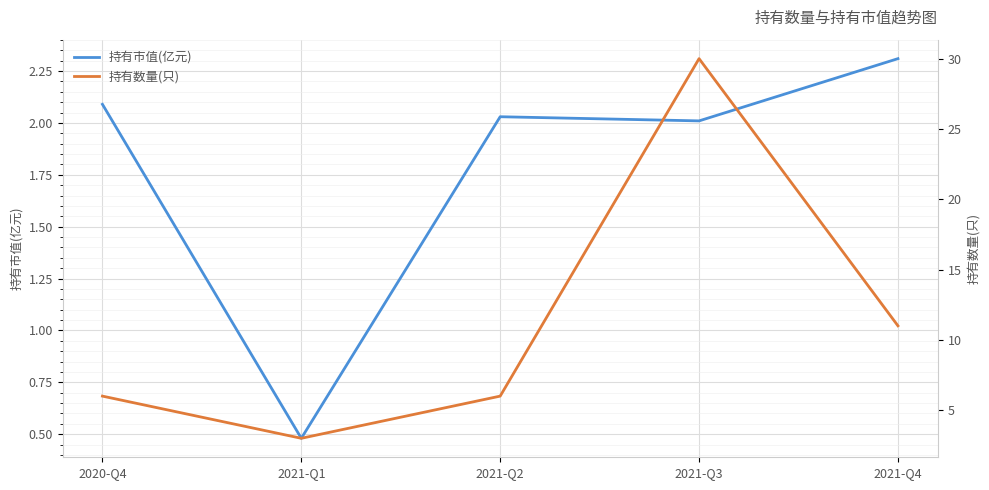

What position from the left is 2021-Q3?

4